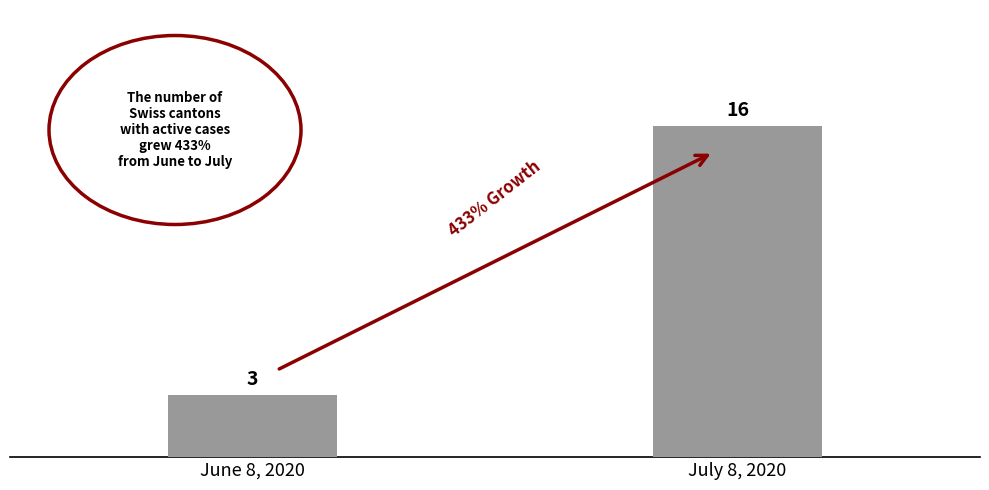

What position from the left is June 8, 2020?

1